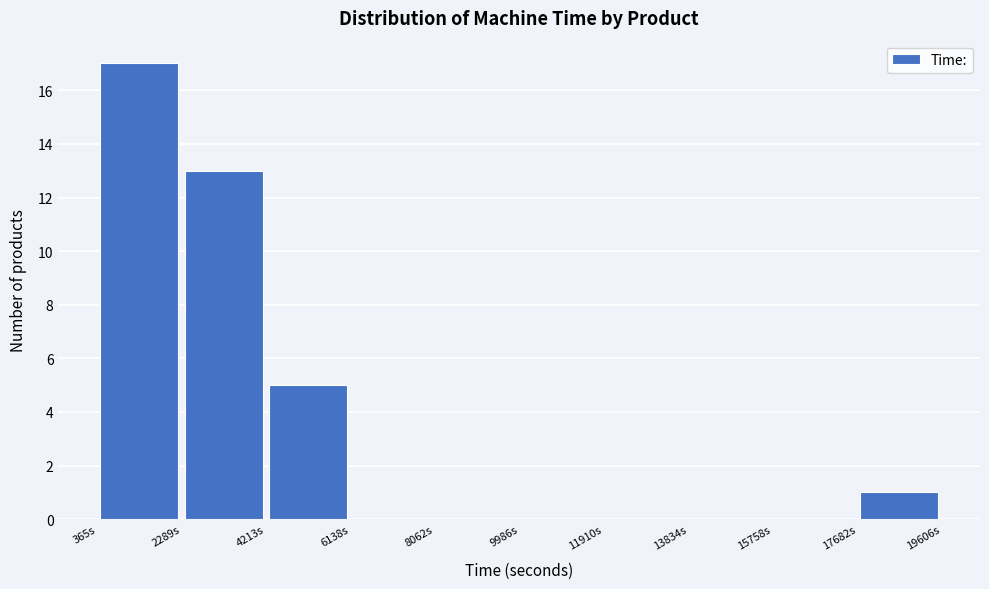

Which range on the x-axis has the tallest bar?

400 to 2200